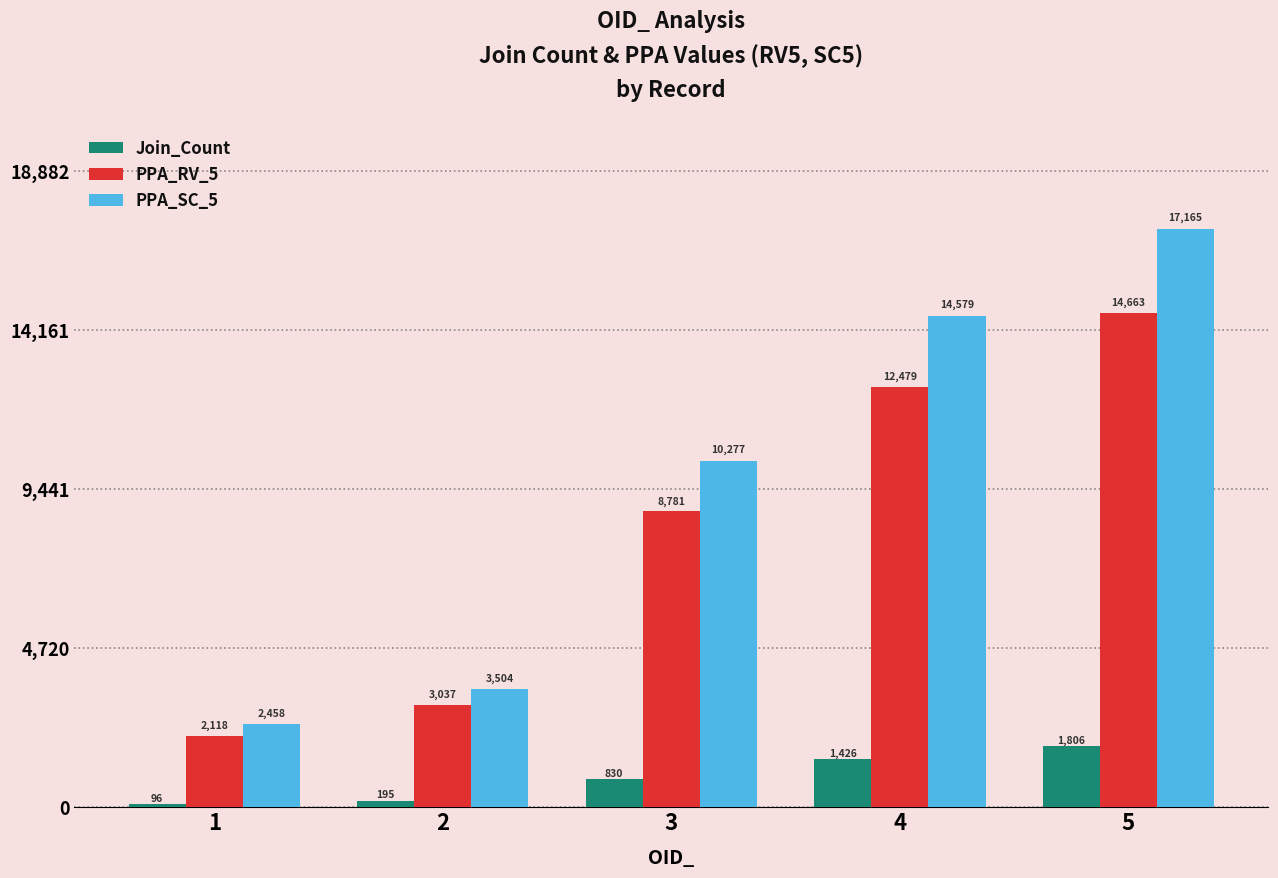

Between 3 and 4, which series saw the biggest shift?

PPA_SC_5